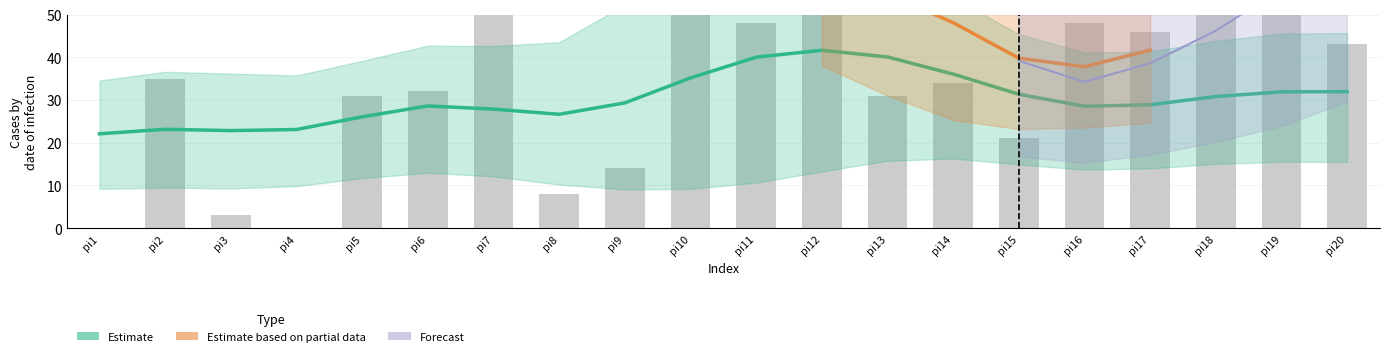

Count the number of categories in the chart.

20